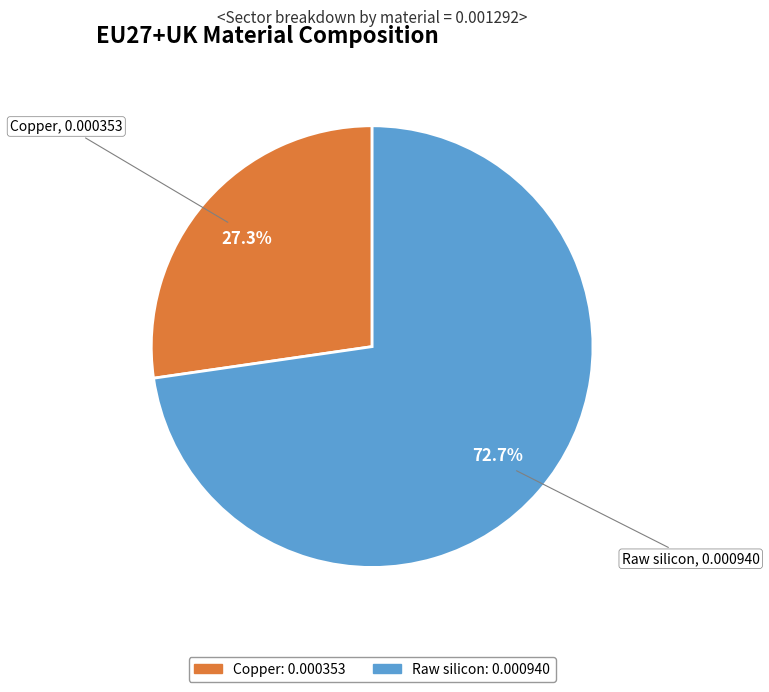

How many slices are in this pie chart?

2